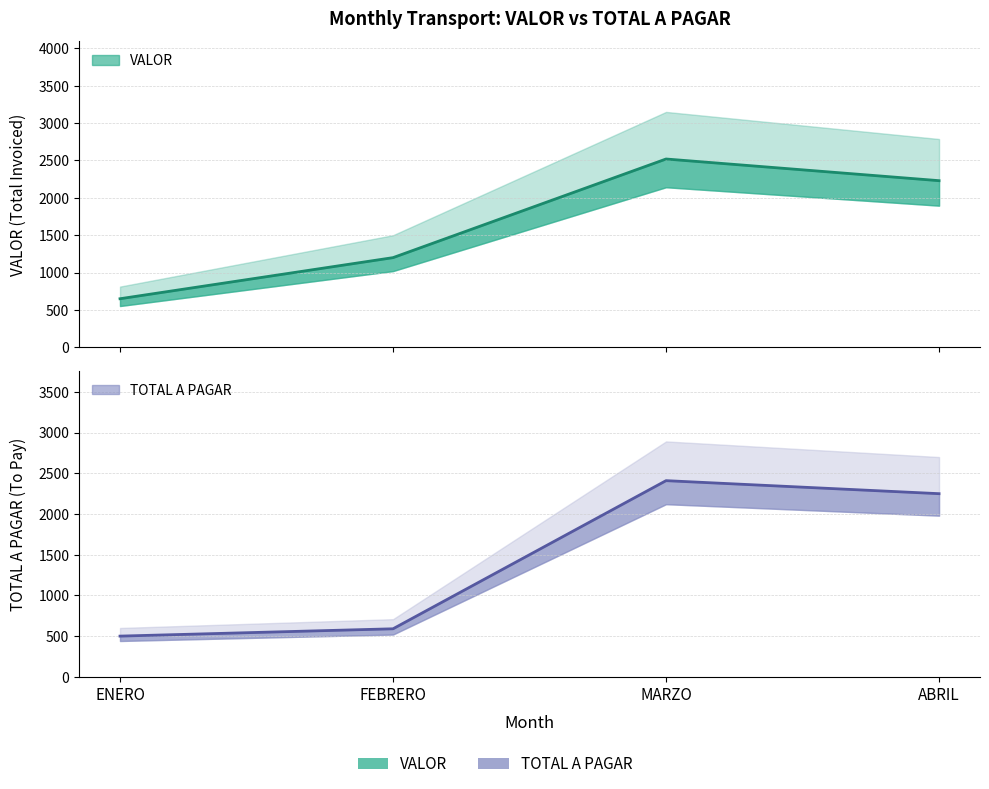

At which label is TOTAL A PAGAR closest to 1455?

ABRIL